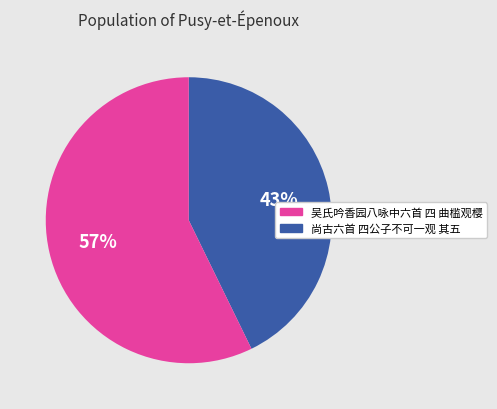

Is there a majority slice in this chart?

Yes